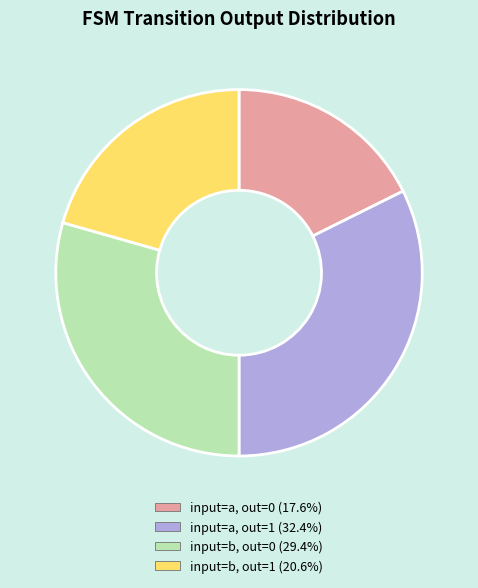

Is there a majority slice in this chart?

No